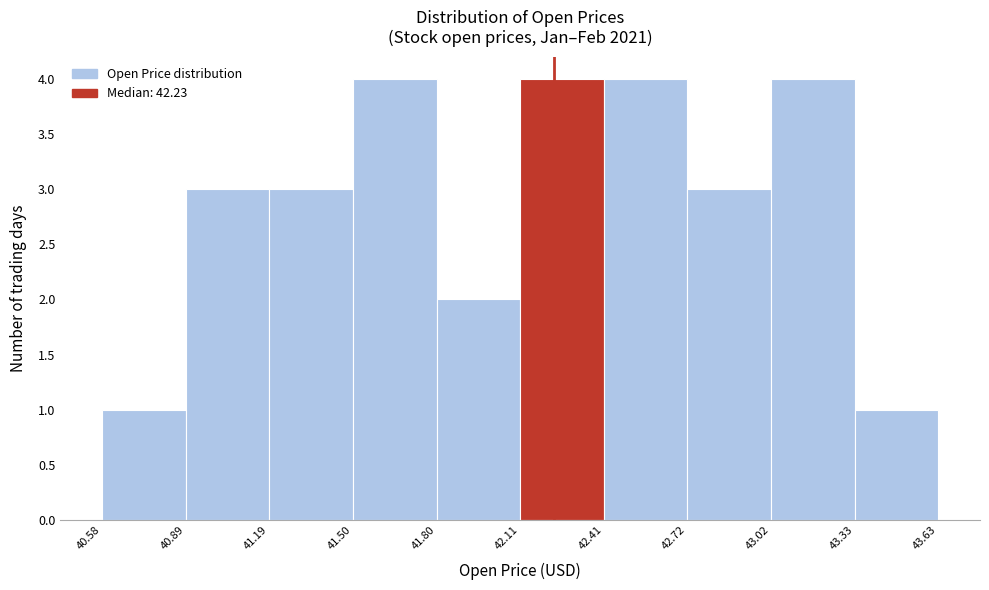

Reading left to right, transcribe this chart: for each bar, give the range it covers on the x-axis and its height. The values are not printed on the chart, so give them approximately, as read against the axis.

40.58 to 40.89: 1
40.89 to 41.19: 3
41.19 to 41.50: 3
41.50 to 41.80: 4
41.80 to 42.11: 2
42.11 to 42.41: 4
42.41 to 42.72: 4
42.72 to 43.02: 3
43.02 to 43.33: 4
43.33 to 43.63: 1